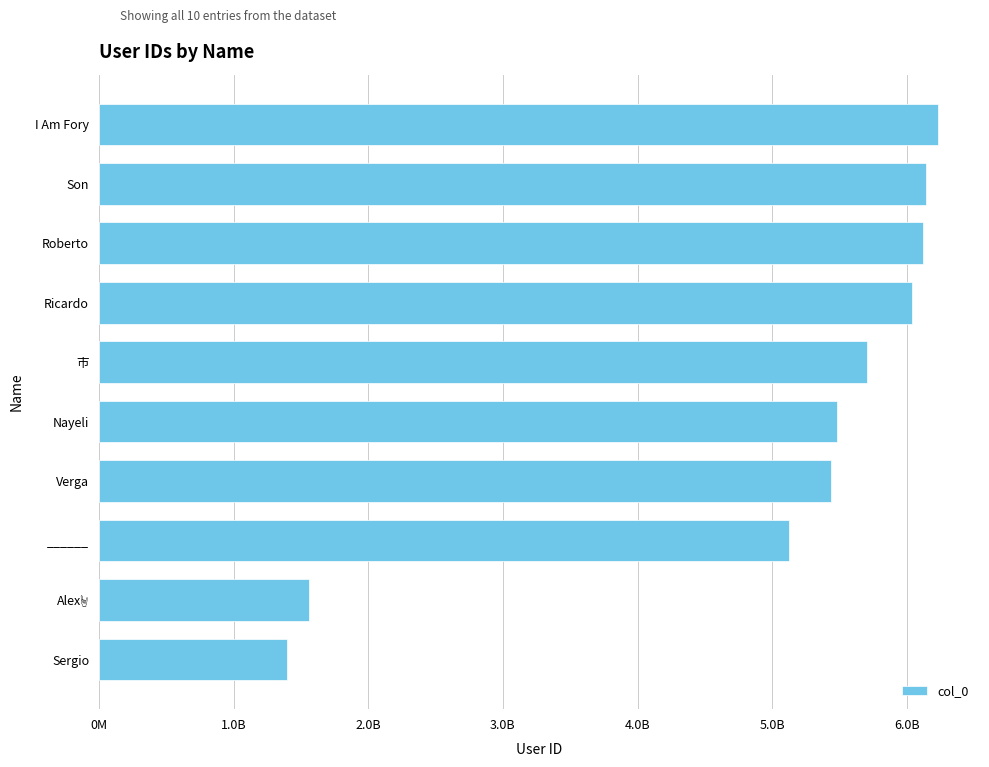

What is the minimum value shown in the chart?

1395098693